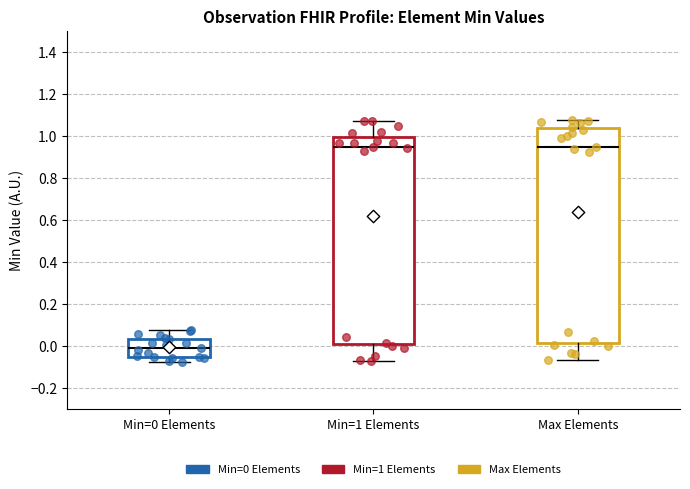

Where does the upper whisker of the box for Min=1 Elements end on the y-axis? The values are not printed on the chart, so give them approximately, as read against the axis.

1.08